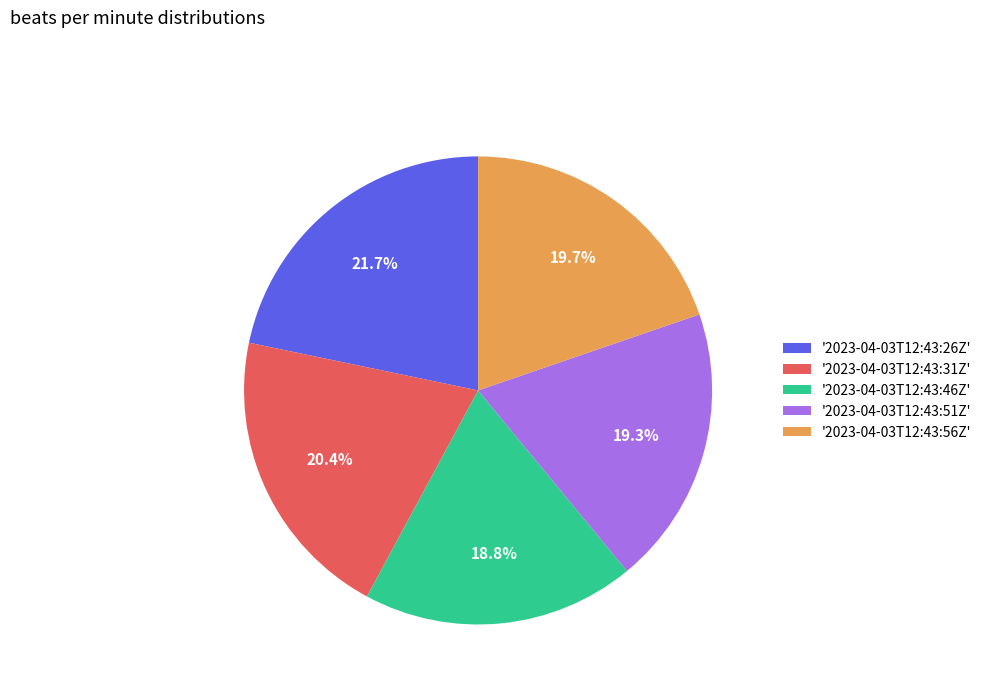

How much of the chart is everything except '2023-04-03T12:43:46Z'?

81.2%